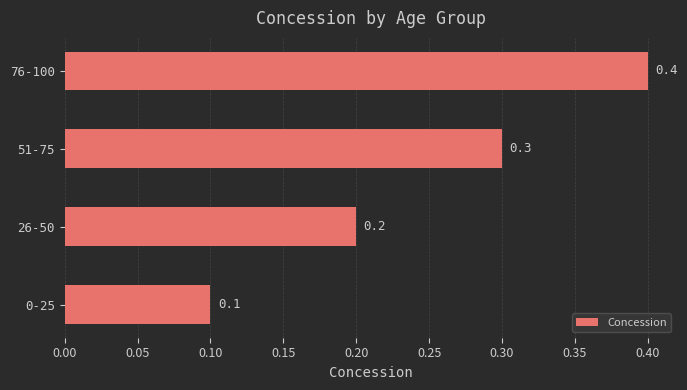

What is the greatest value displayed?

0.4